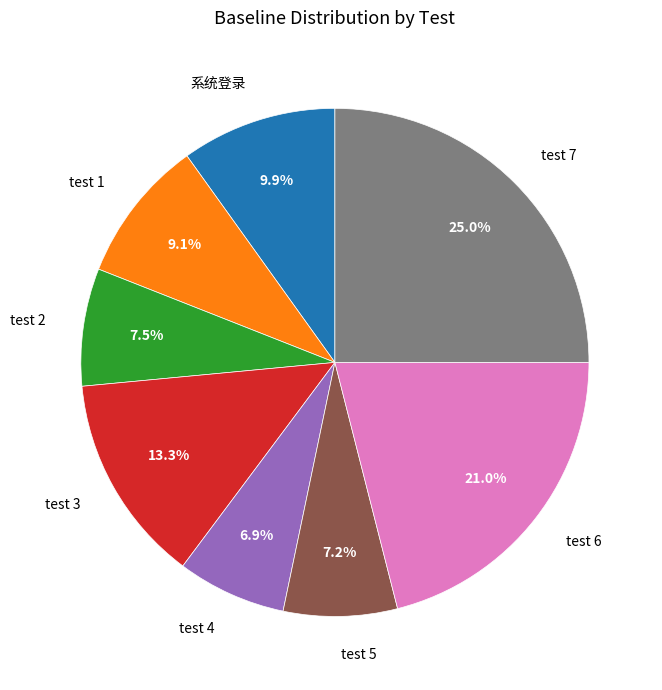

To the nearest percent, what is the average slice percentage?

12%